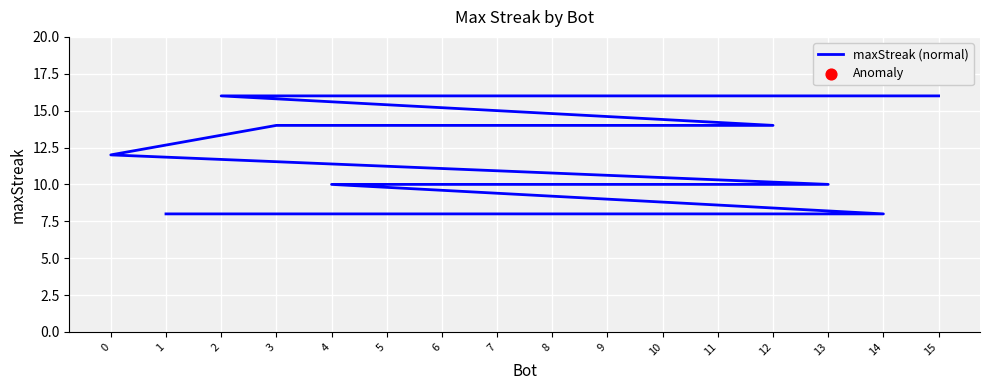

What is the change in value from 12 to 8?

-6